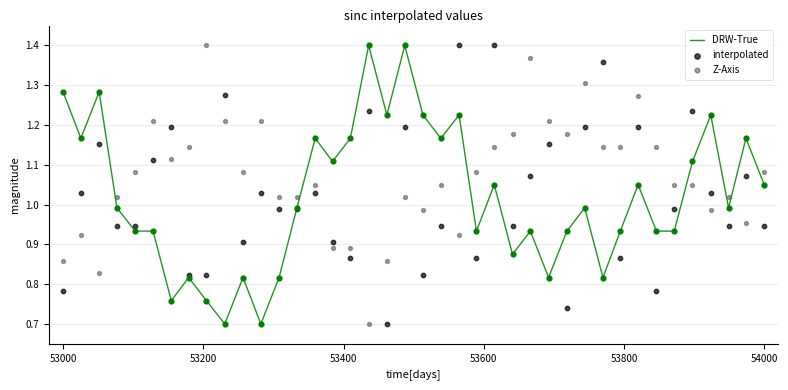

Is the value of DRW-True at 32 greater than the value of interpolated at 29?

No